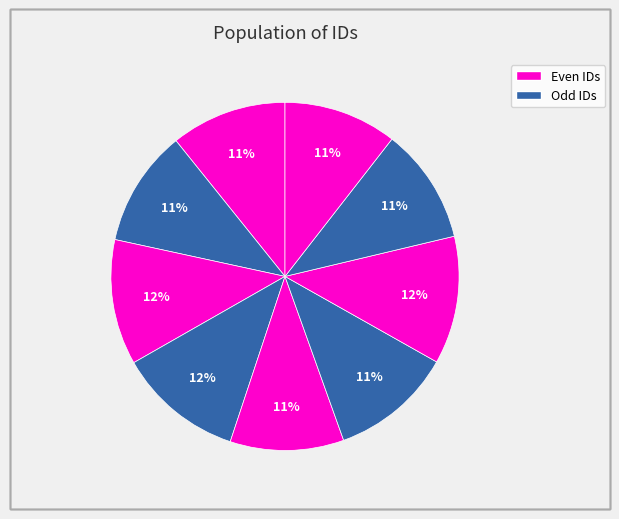

Is there any slice that represents more than half of the pie?

No